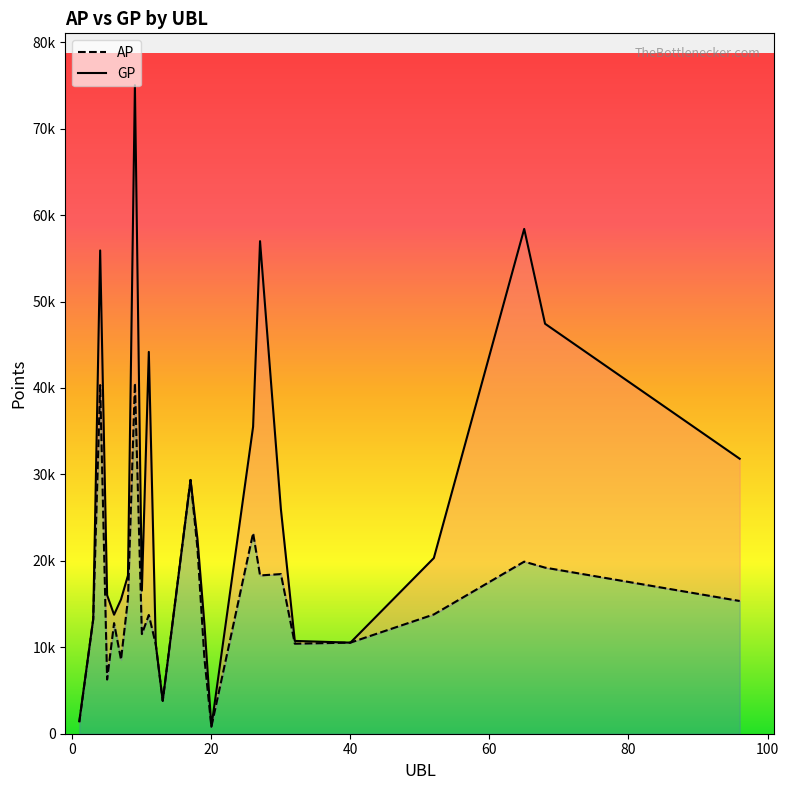

Is the value of AP at 17 greater than the value of GP at 7?

Yes